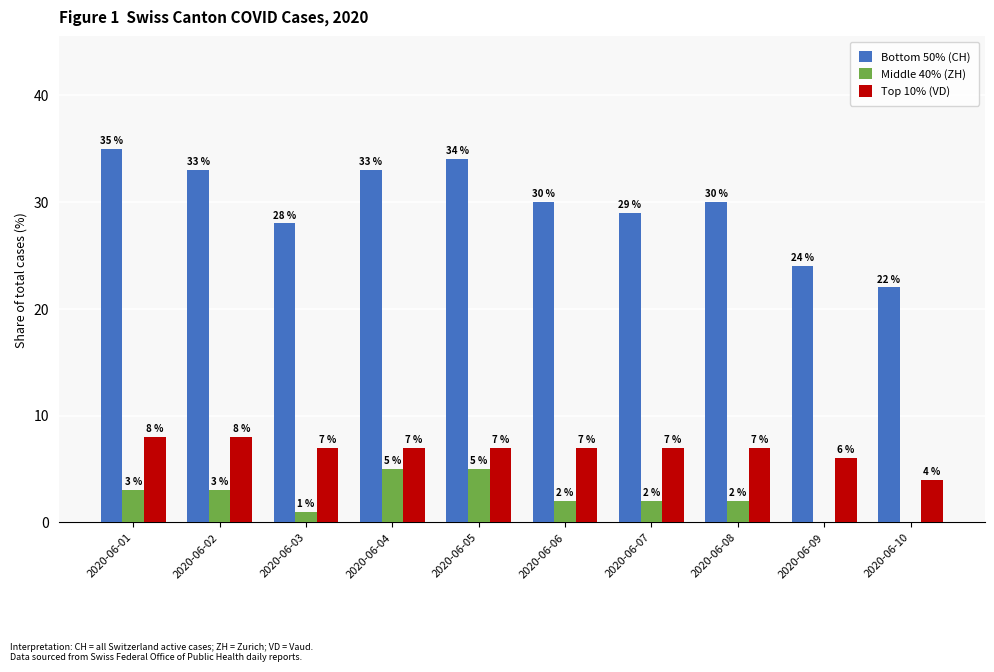

What is the total value across all series at 2020-06-07?

38